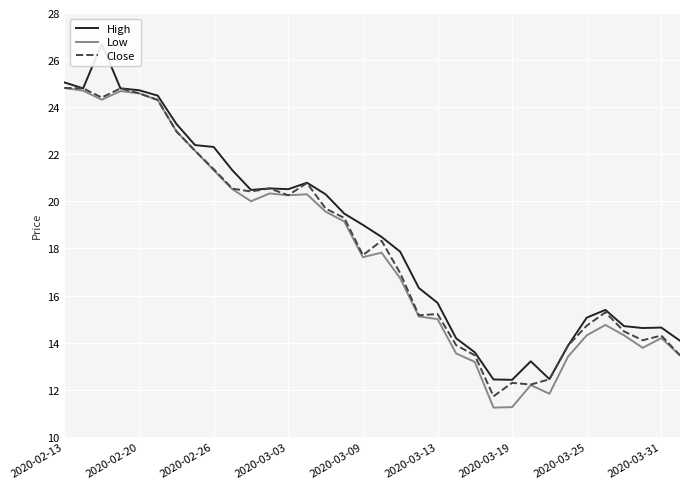

What is the lowest value of the Close series?

11.7